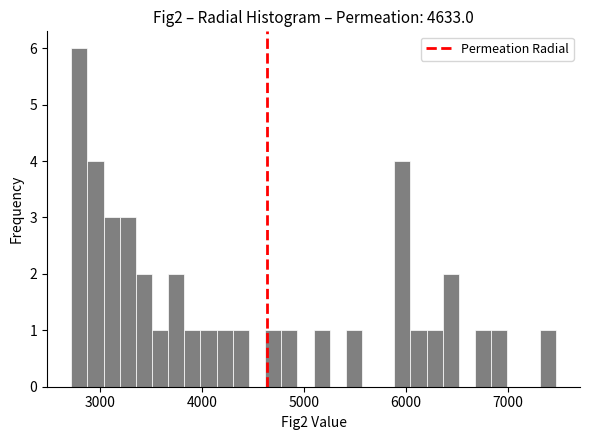

Read against the x-axis, roughly where is the centre of the tallest bar?

2800